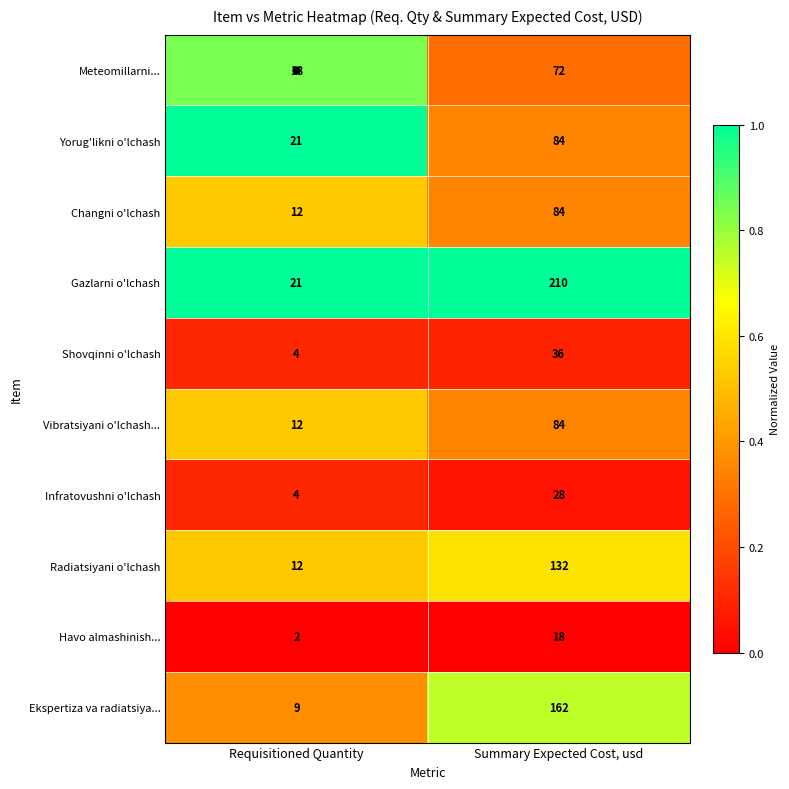

At which category is the sum across all series the highest?

Summary Expected Cost, usd